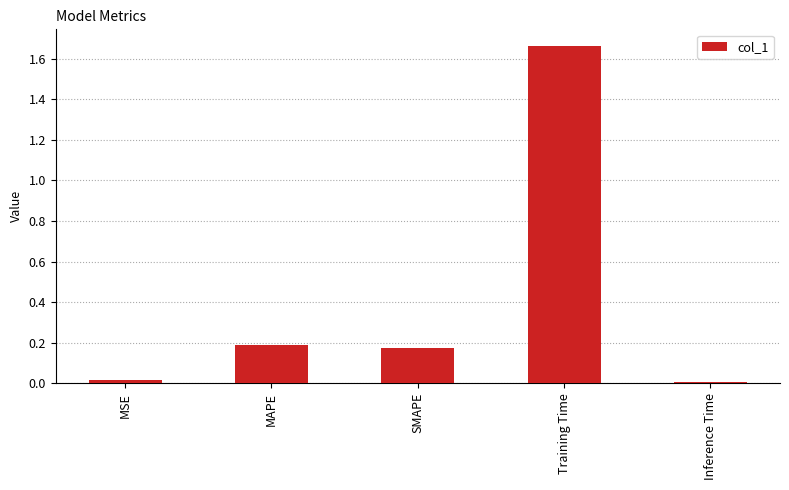

Which category has the highest value across all series?

Training Time